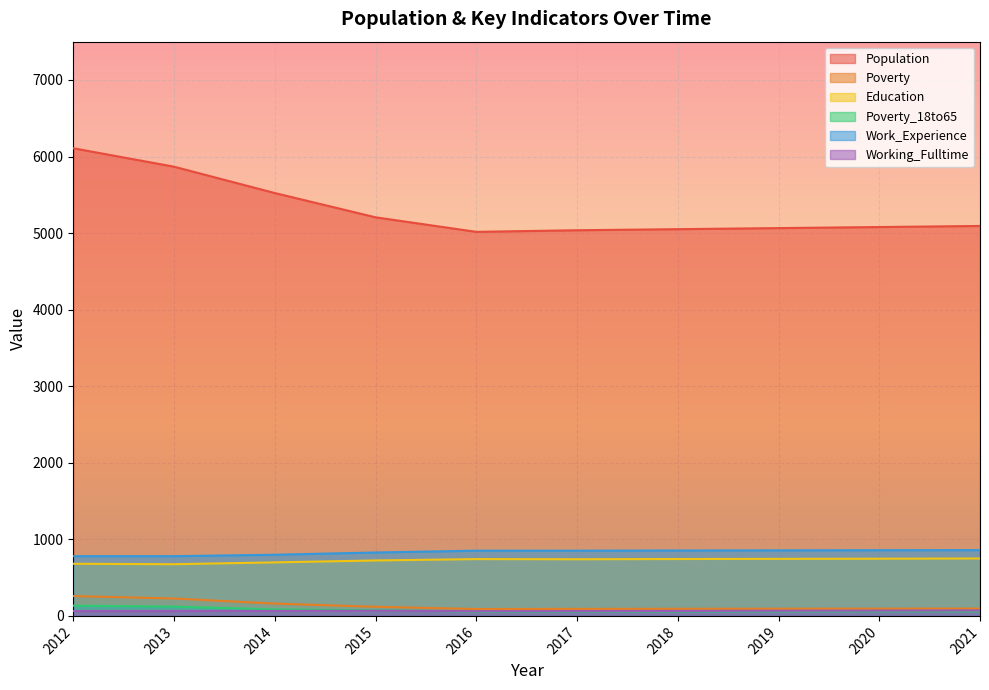

Which series has the largest total across all categories?

Population